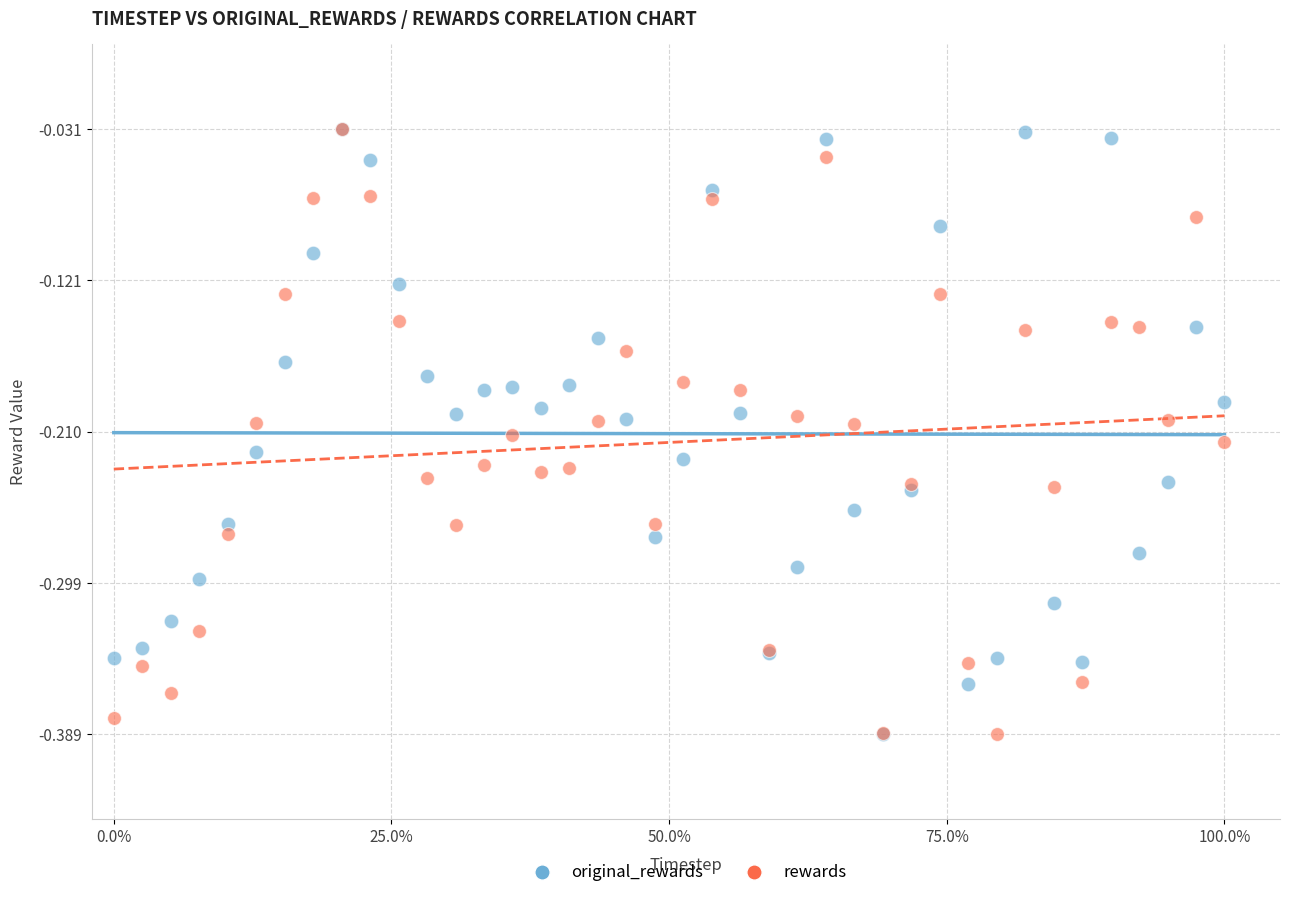

What are all the series names shown in the legend?

original_rewards, rewards